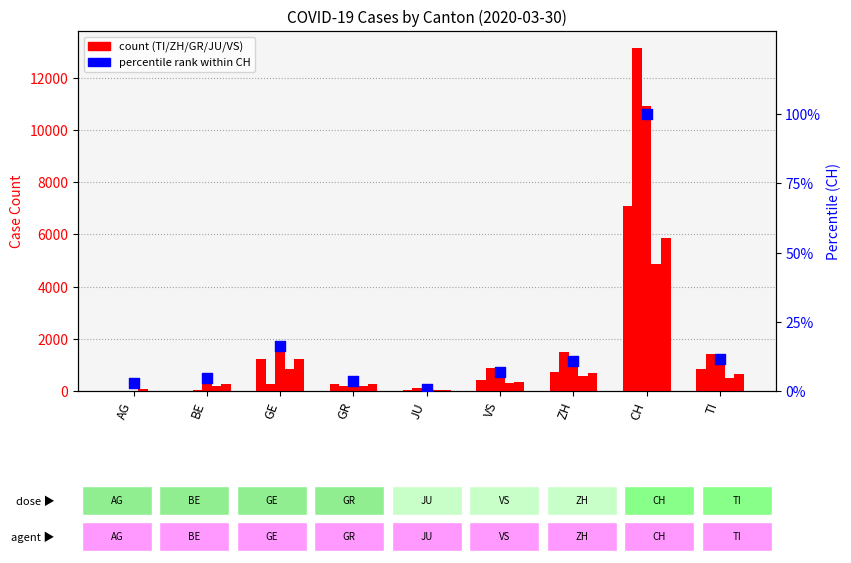

At which category is the sum across all series the highest?

CH